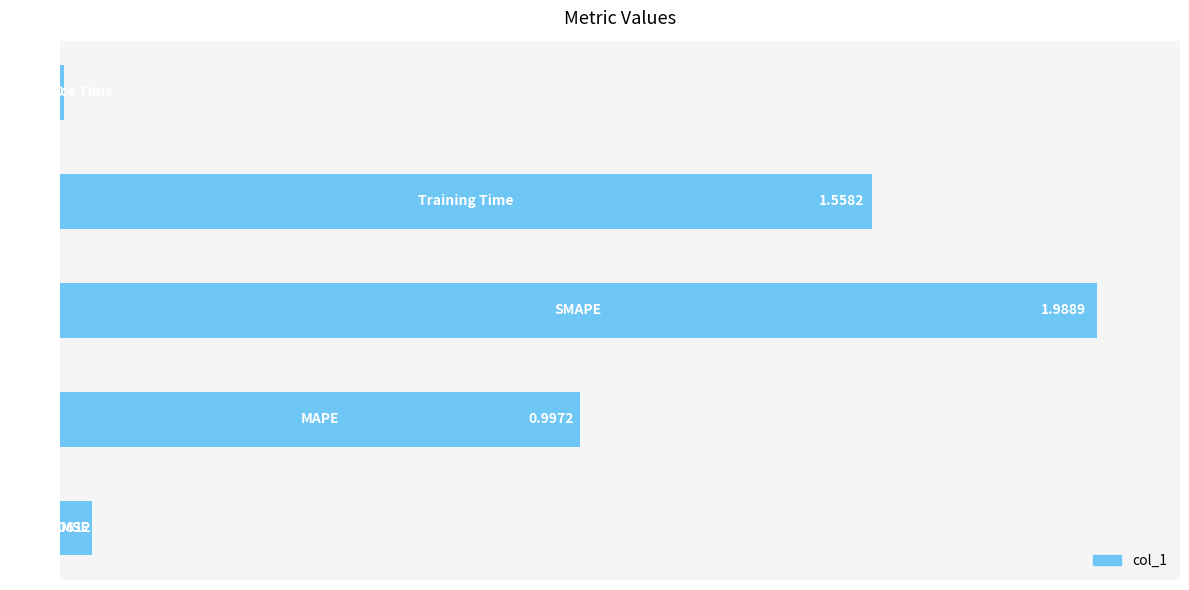

What is the sum of all values?

4.6